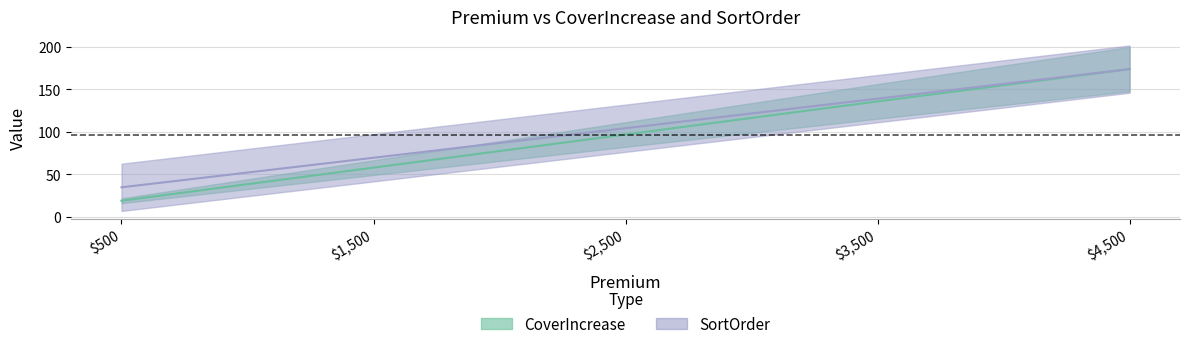

At how many categories does at least one series exceed 128?

2